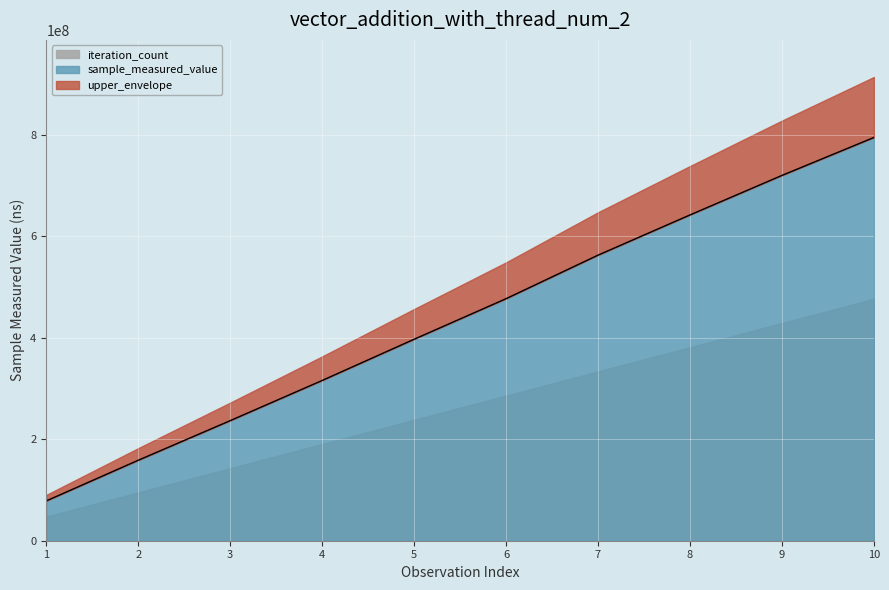

Rank the categories by sample_measured_value value from lowest to highest.

1, 2, 3, 4, 5, 6, 7, 8, 9, 10